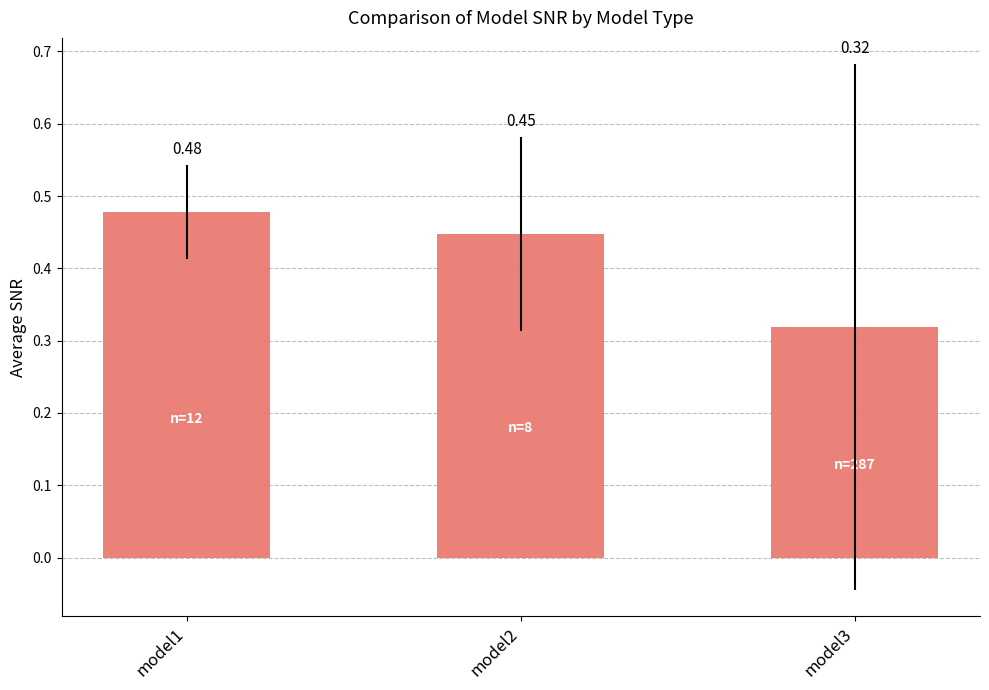

Which has a higher value, model3 or model1?

model1